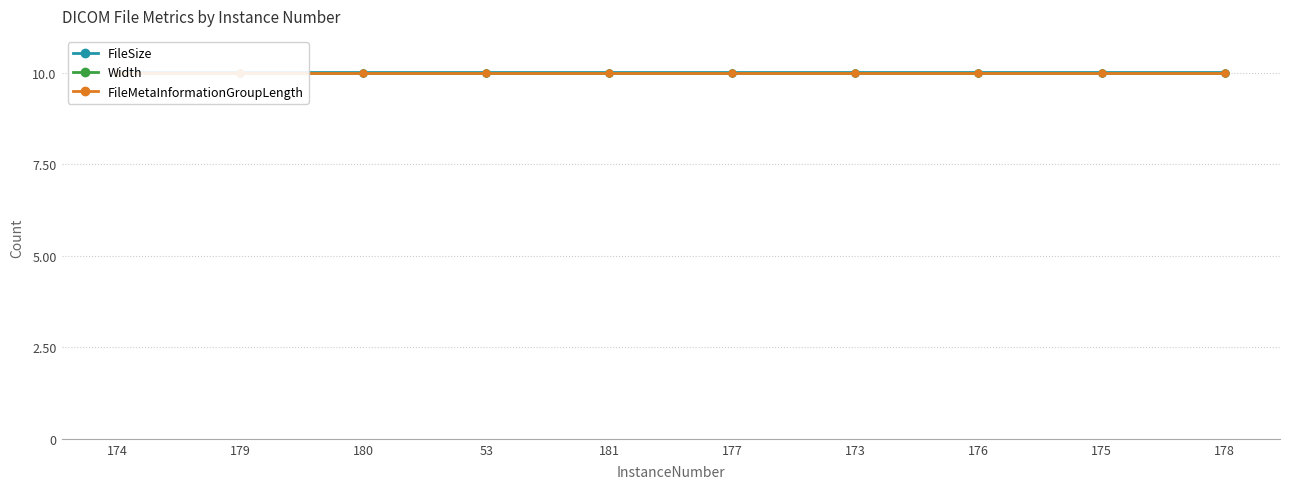

Which series has the largest total across all categories?

Width